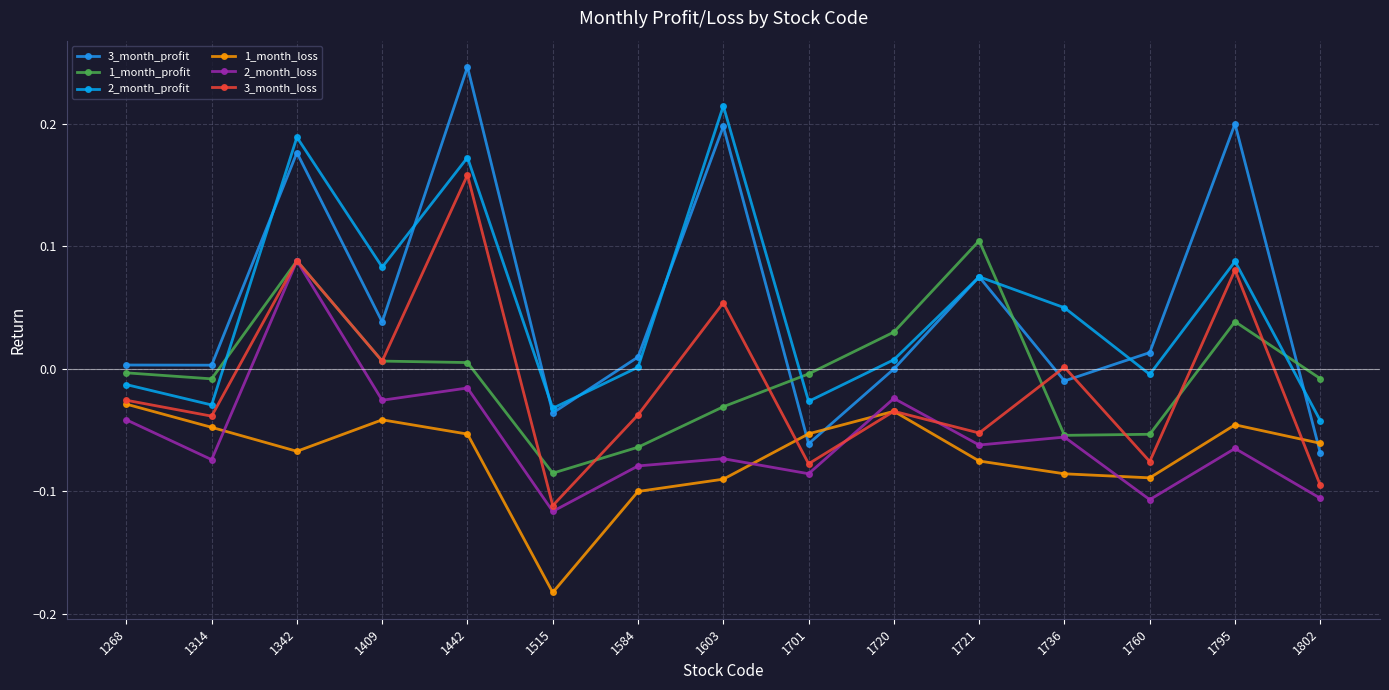

List the series in order of their peak value, lowest first.

1_month_loss, 2_month_loss, 1_month_profit, 3_month_loss, 2_month_profit, 3_month_profit